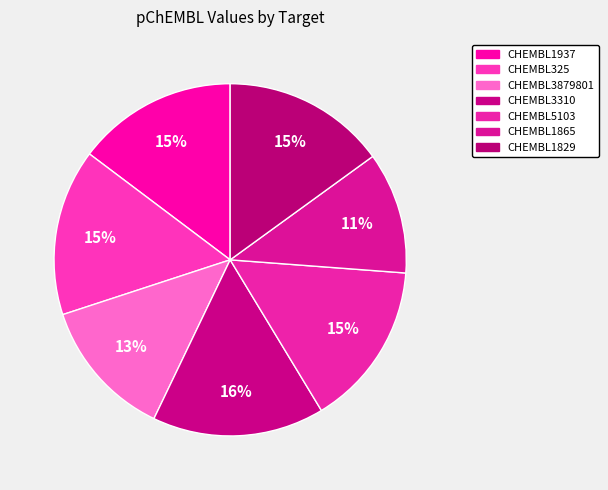

Rank the categories by value from lowest to highest.

CHEMBL1865, CHEMBL3879801, CHEMBL1937, CHEMBL1829, CHEMBL5103, CHEMBL325, CHEMBL3310